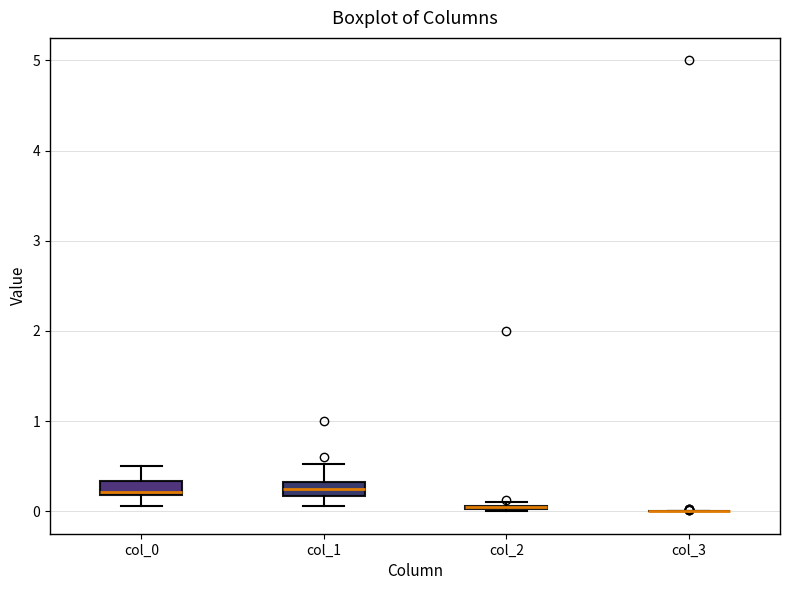

Where does the upper whisker of the box for col_1 end on the y-axis? The values are not printed on the chart, so give them approximately, as read against the axis.

0.5